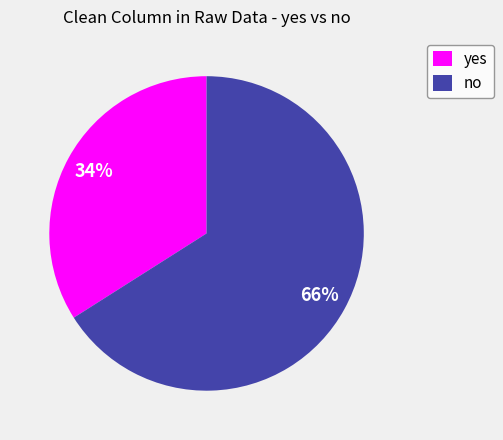

What is the largest slice in the pie chart?

no